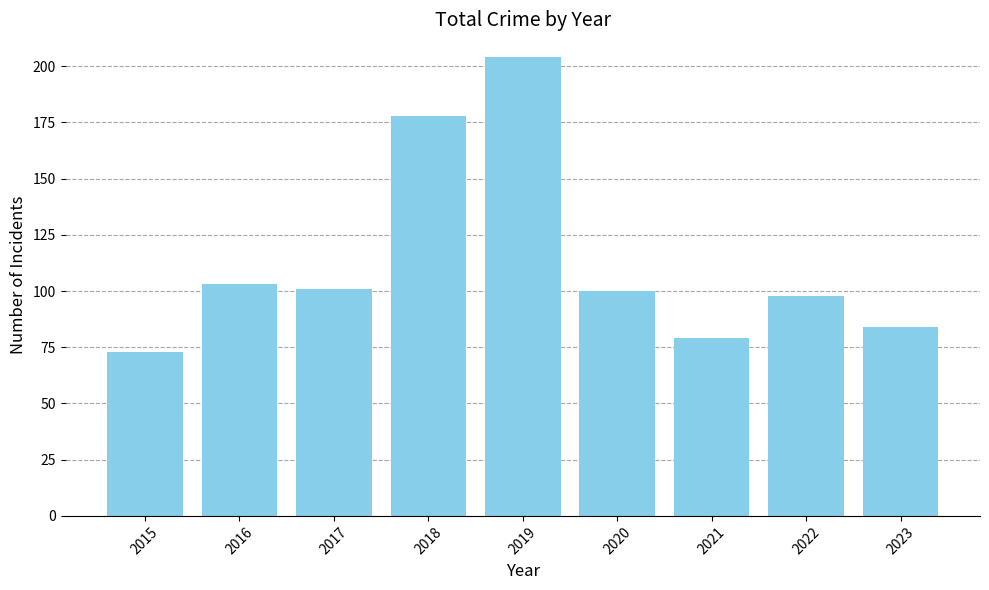

The value at 2020 is 100. True or false?

True